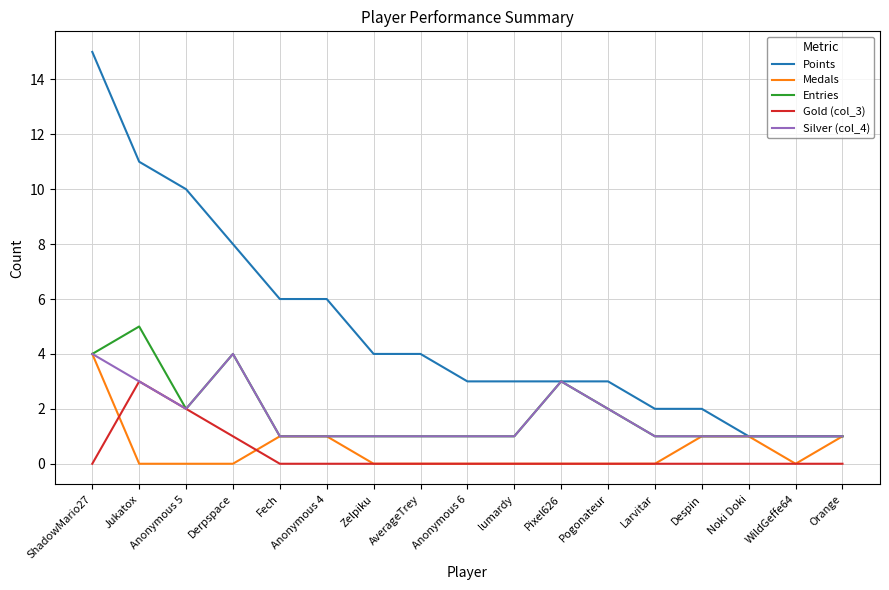

What is the average value of the Entries series?

2